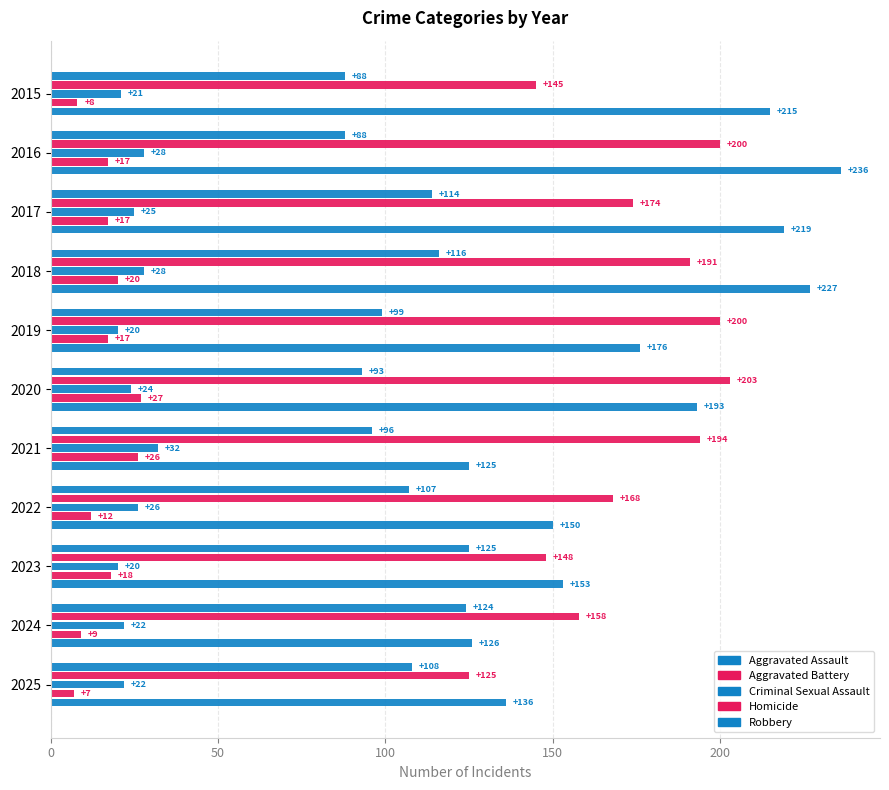

Count the number of data series in this chart.

5